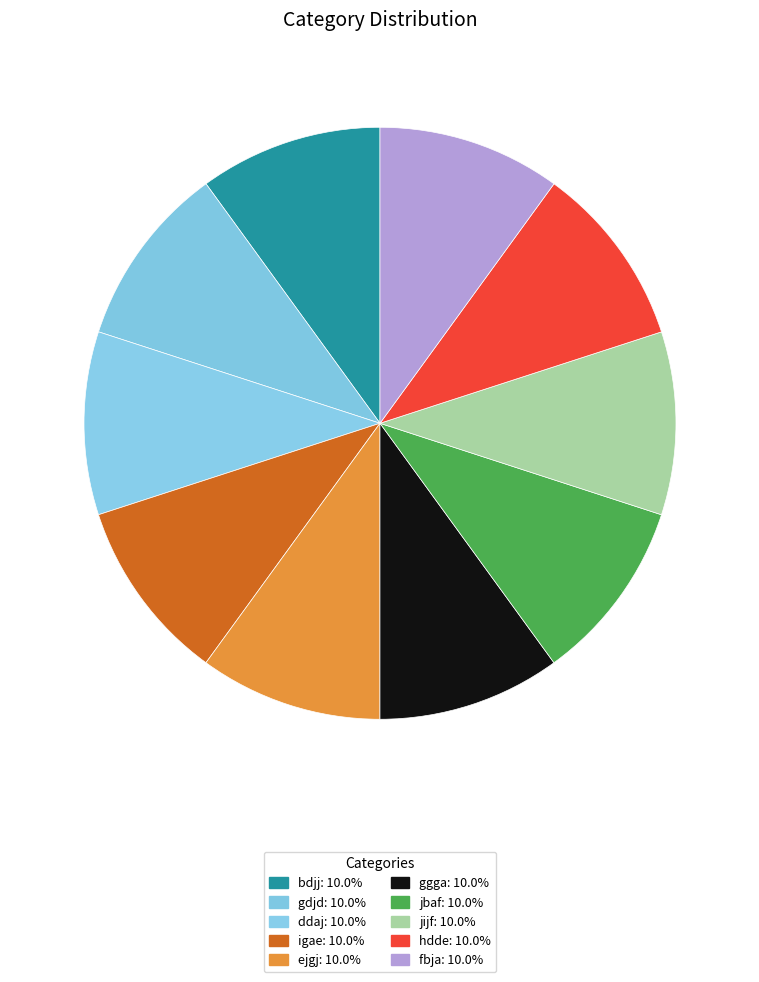

Between hdde and igae, which is larger?

hdde